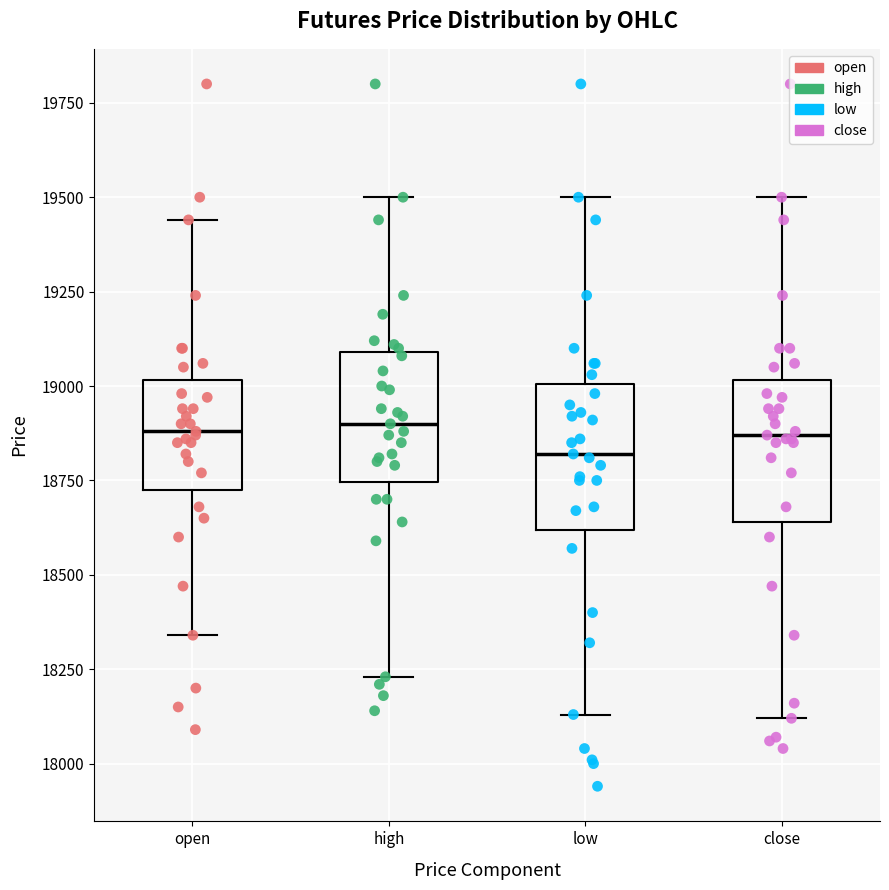

Which box's median line is the lowest?

low